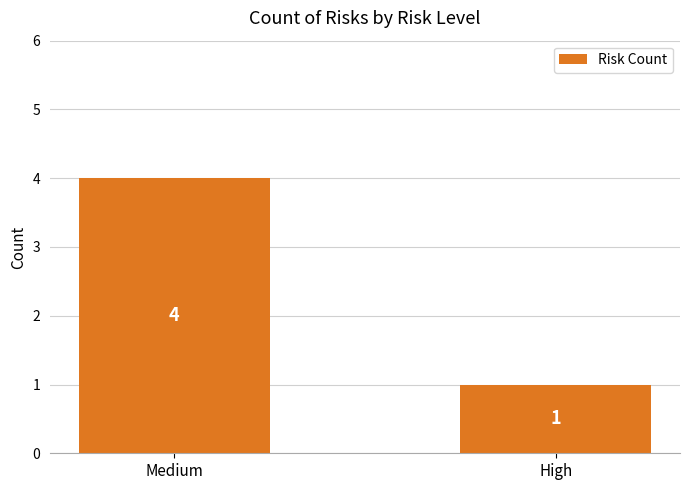

Rank the categories by value from highest to lowest.

Medium, High